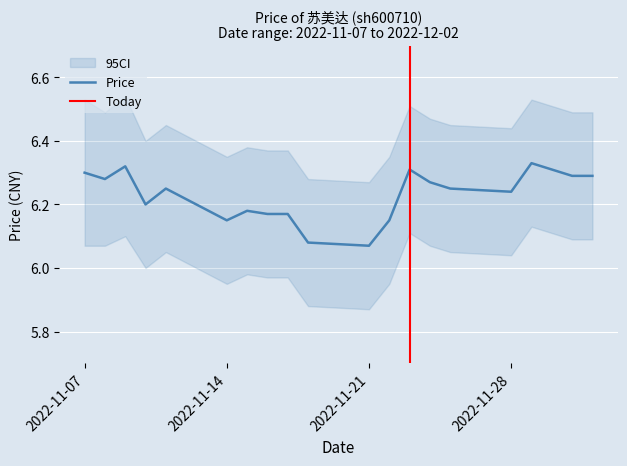

Rank the categories by value from highest to lowest.

2022-11-29, 2022-11-09, 2022-11-23, 2022-11-30, 2022-11-07, 2022-12-01, 2022-12-02, 2022-11-08, 2022-11-24, 2022-11-11, 2022-11-25, 2022-11-28, 2022-11-10, 2022-11-15, 2022-11-16, 2022-11-17, 2022-11-14, 2022-11-22, 2022-11-18, 2022-11-21